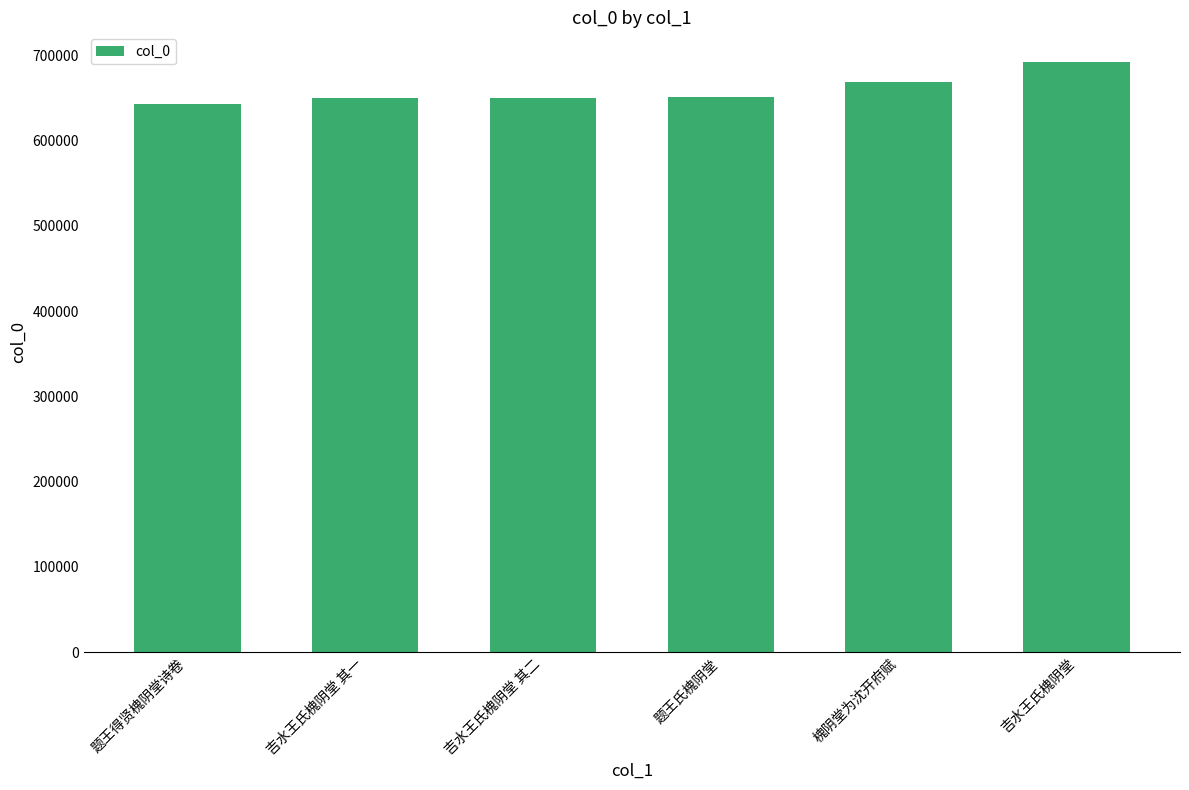

Which category has the lowest value across all series?

题王得贤槐阴堂诗卷